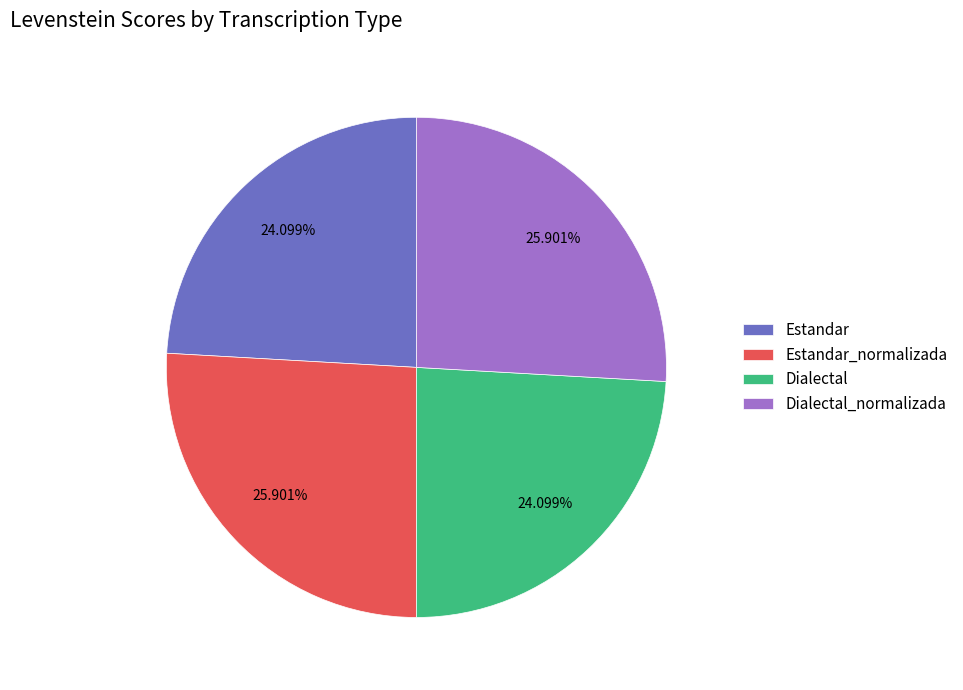

Does Estandar_normalizada represent more than half of the total?

No